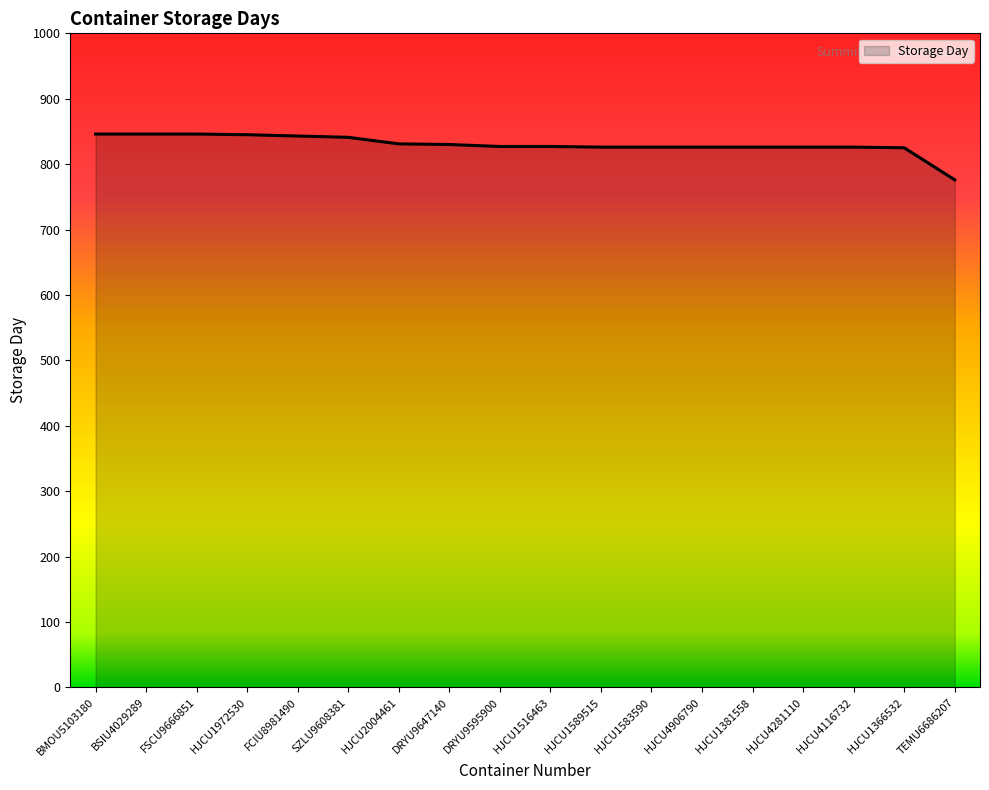

Which label corresponds to the smallest value in the chart?

TEMU6686207